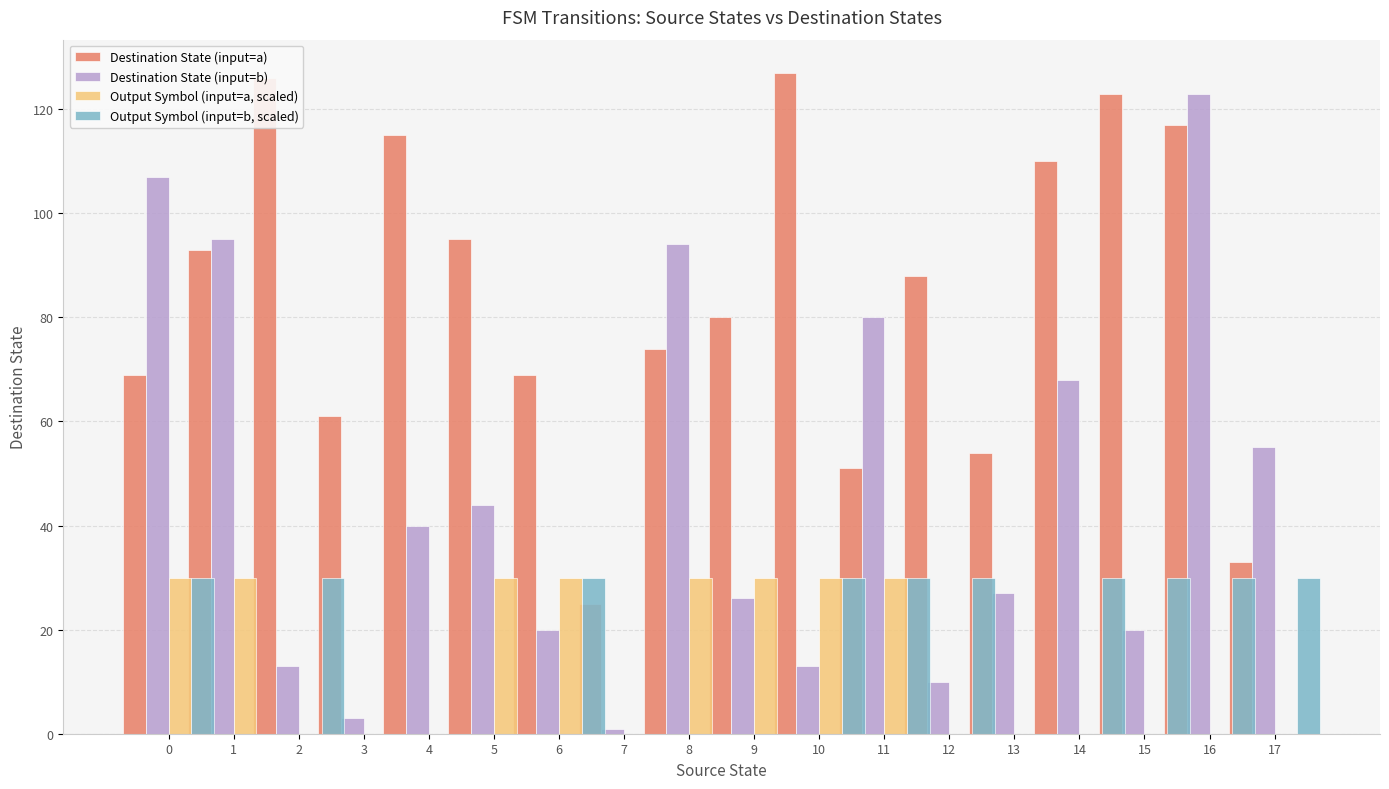

What is the difference between the maximum and minimum values in the Destination State (input=a) series?

102